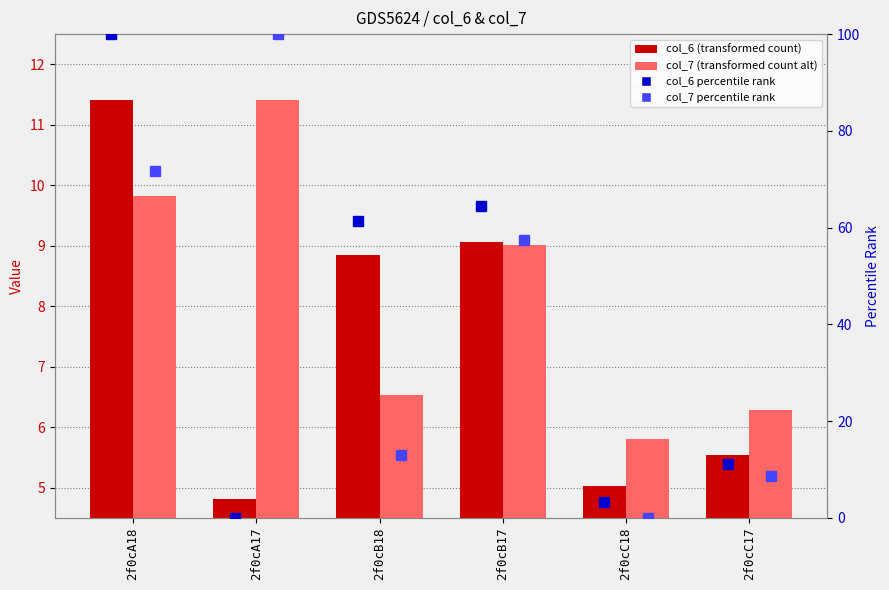

Are the bars grouped side by side (vs. stacked)?

Yes